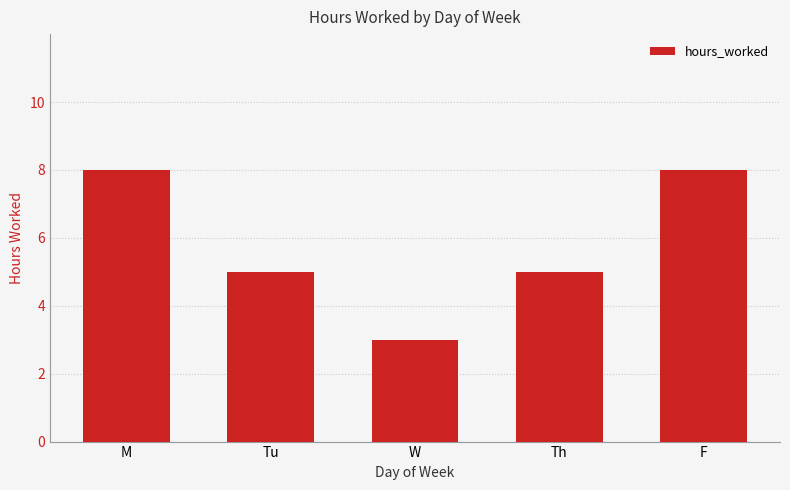

Is it true that the value at W is 3?

True